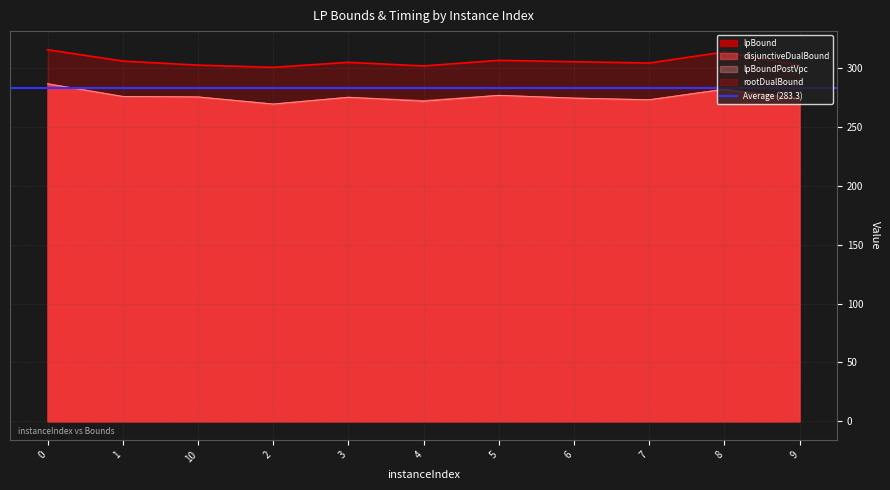

What are all the series names shown in the legend?

lpBound, disjunctiveDualBound, lpBoundPostVpc, rootDualBound